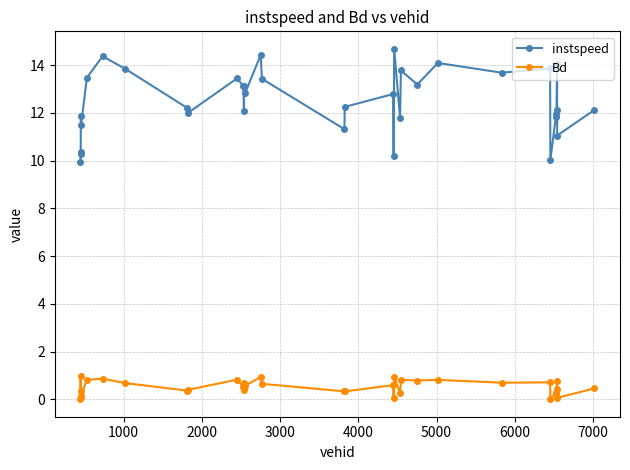

True or false: instspeed and Bd intersect in this chart.

False